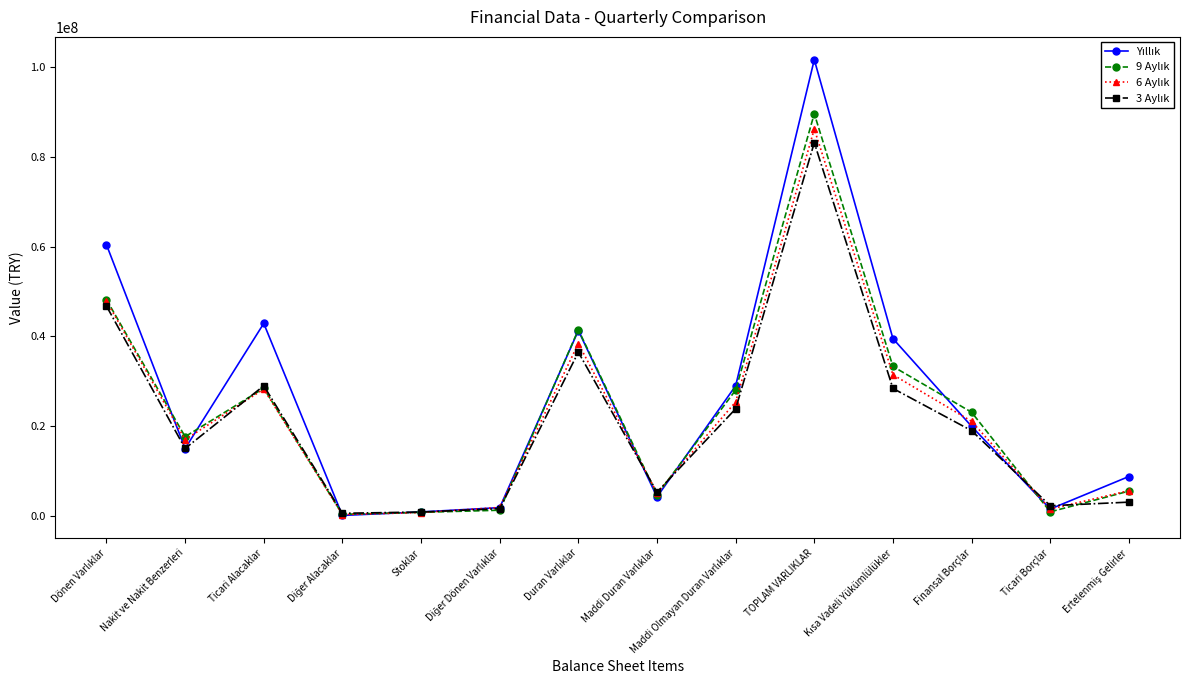

How many lines are shown in the chart?

4